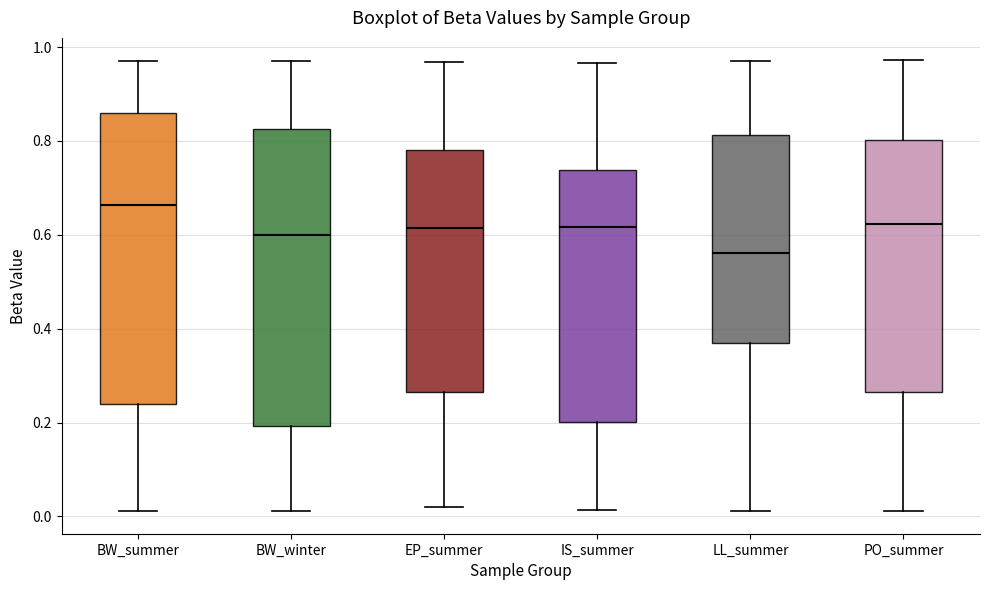

Which box has the highest median line?

BW_summer